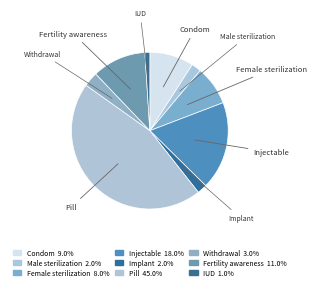

Count the number of slices in the pie.

9